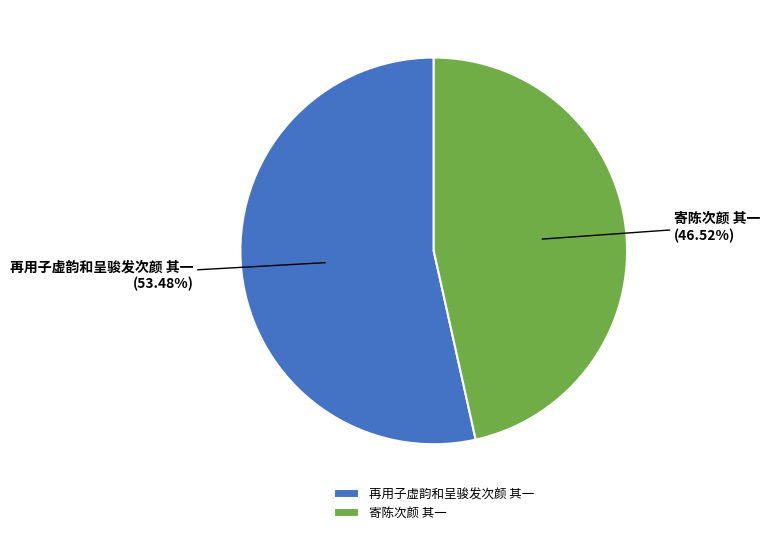

Between 寄陈次颜 其一 and 再用子虚韵和呈骏发次颜 其一, which is larger?

再用子虚韵和呈骏发次颜 其一